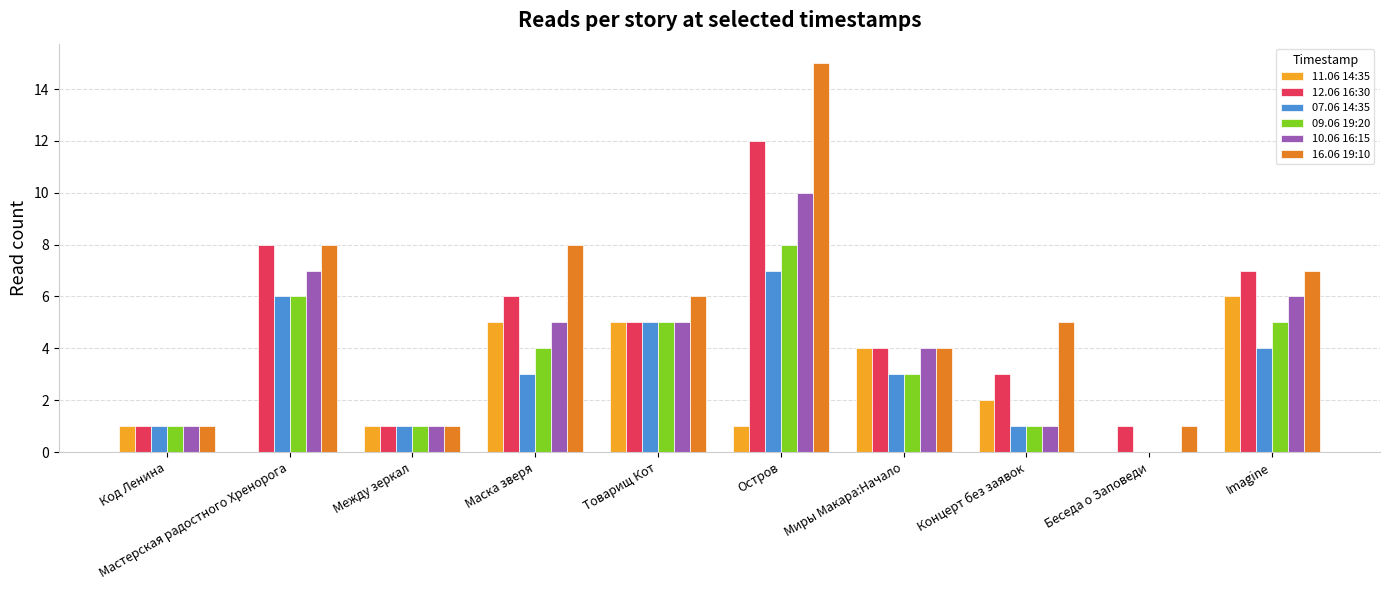

Which series has the largest range (max minus min)?

16.06 19:10